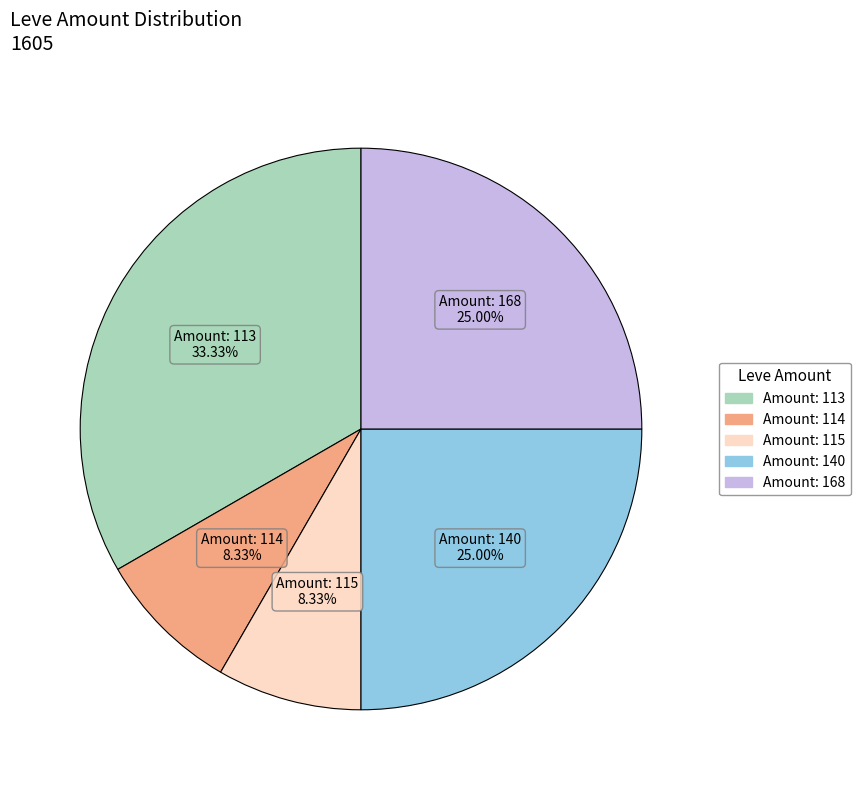

Is there any slice that represents more than half of the pie?

No